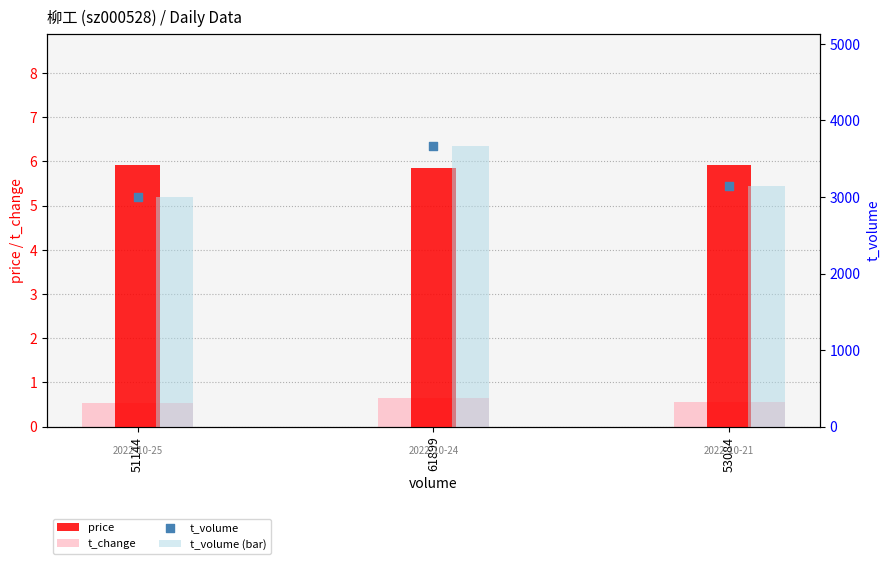

At how many categories does at least one series exceed 2172?

3